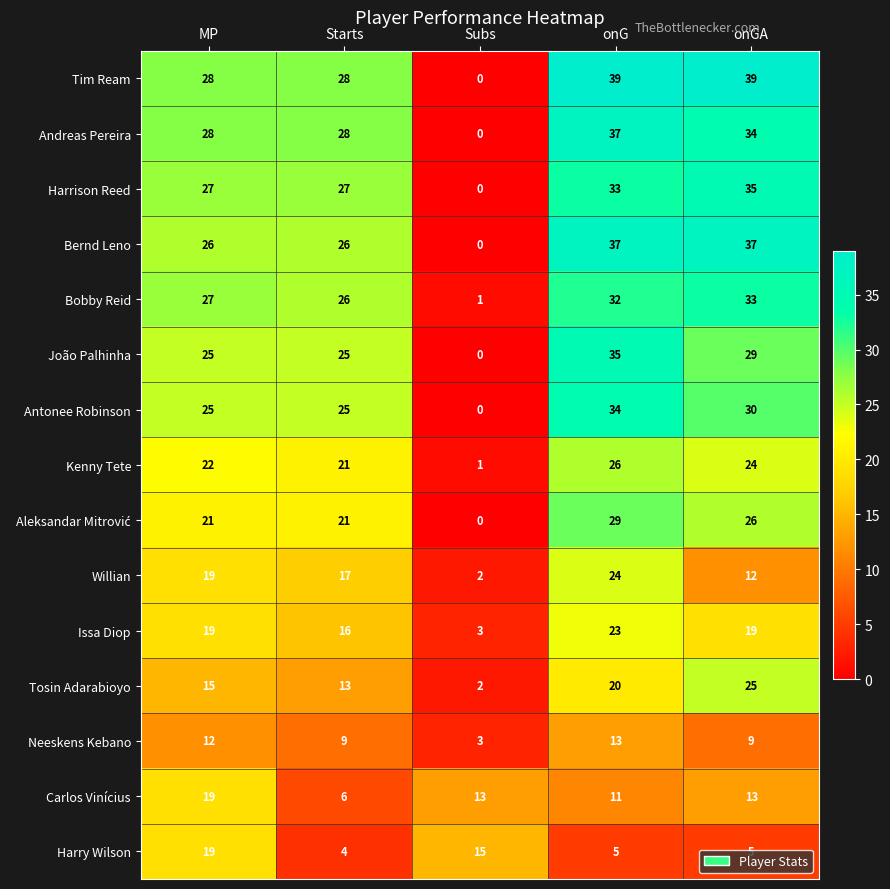

What is the difference between the second highest and minimum values in the Harrison Reed series?

33